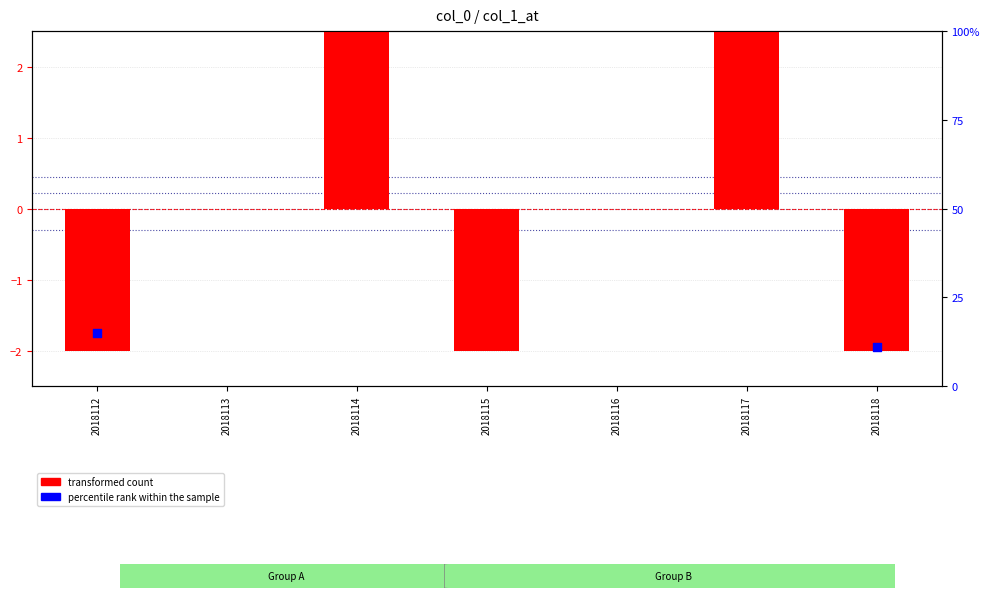

What is the change in value from 2018114 to 2018115?

-5